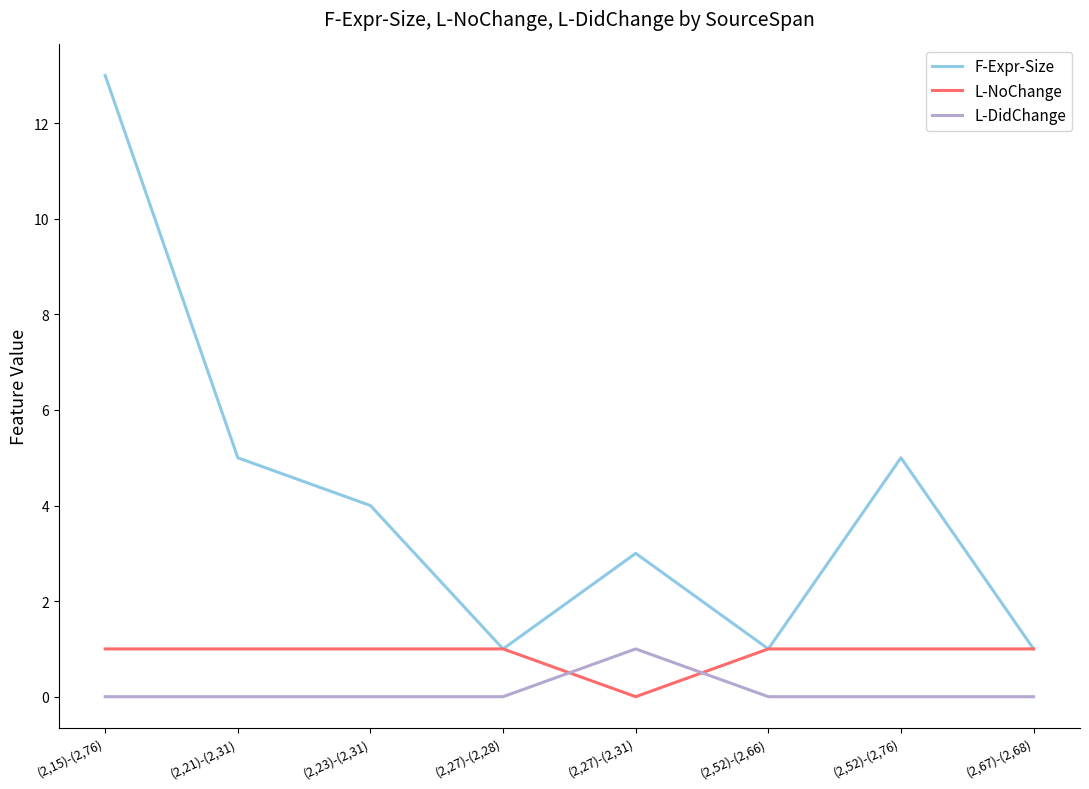

Reading right to left, list all the values displayed in this chart.

F-Expr-Size: (2,67)-(2,68)=1	(2,52)-(2,76)=5	(2,52)-(2,66)=1	(2,27)-(2,31)=3	(2,27)-(2,28)=1	(2,23)-(2,31)=4	(2,21)-(2,31)=5	(2,15)-(2,76)=13
L-NoChange: (2,67)-(2,68)=1	(2,52)-(2,76)=1	(2,52)-(2,66)=1	(2,27)-(2,31)=0	(2,27)-(2,28)=1	(2,23)-(2,31)=1	(2,21)-(2,31)=1	(2,15)-(2,76)=1
L-DidChange: (2,67)-(2,68)=0	(2,52)-(2,76)=0	(2,52)-(2,66)=0	(2,27)-(2,31)=1	(2,27)-(2,28)=0	(2,23)-(2,31)=0	(2,21)-(2,31)=0	(2,15)-(2,76)=0